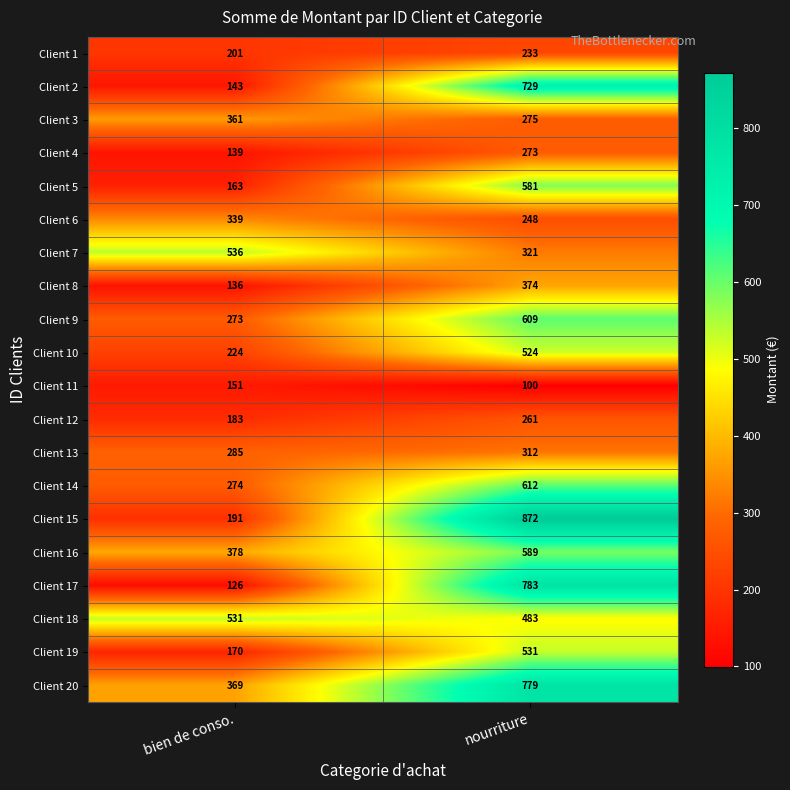

Which series has the largest total across all categories?

Client 20